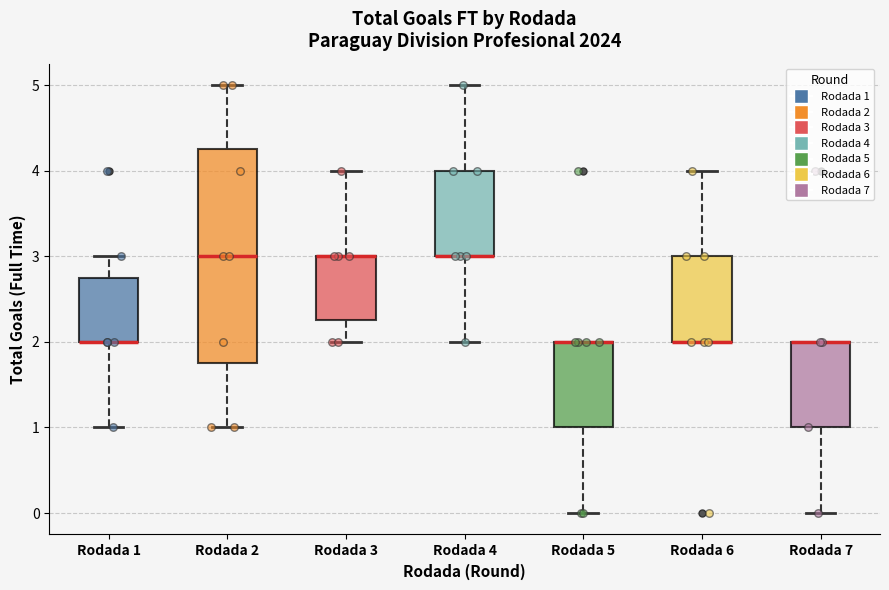

Comparing the boxes themselves (not the whiskers), which one is the tallest?

Rodada 2